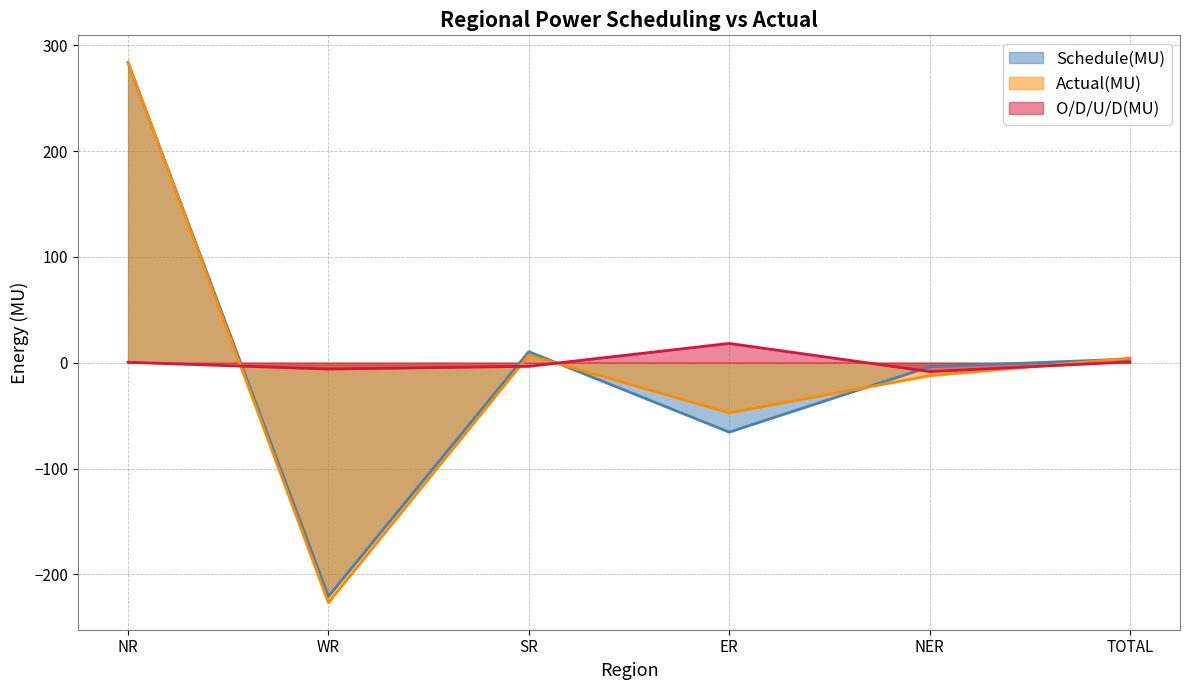

How many values in Actual(MU) are above zero?

3